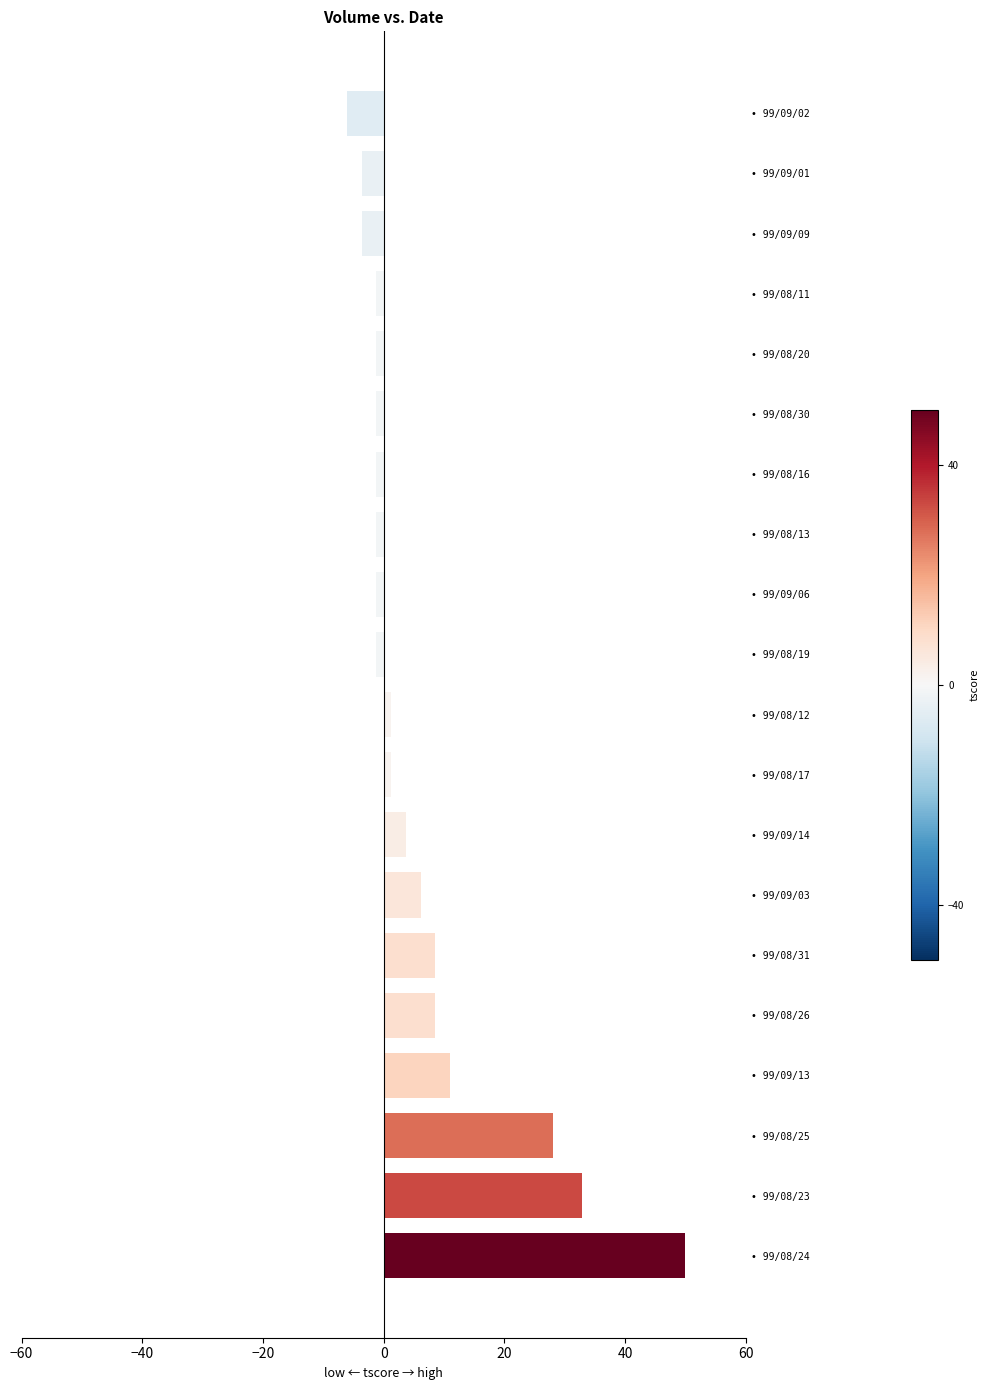

What is the sum of all values?

129.3